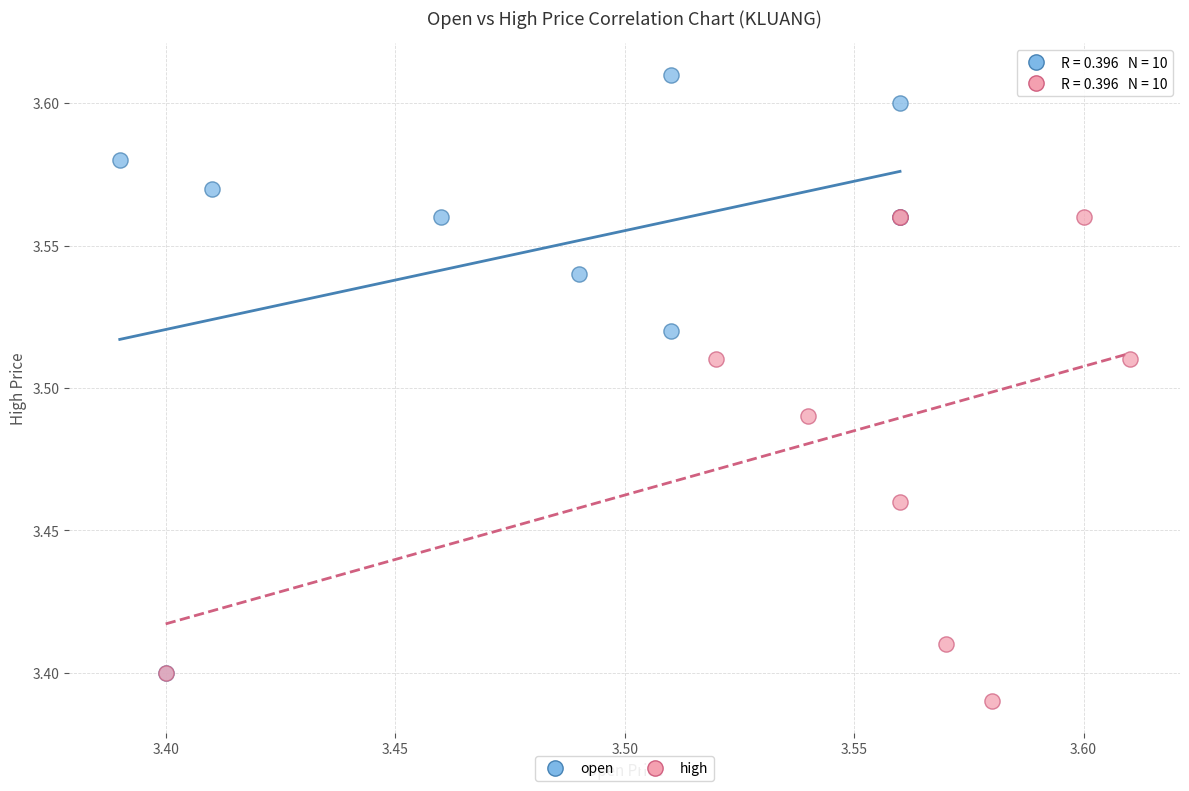

Which series has the largest Y range (max minus min)?

open